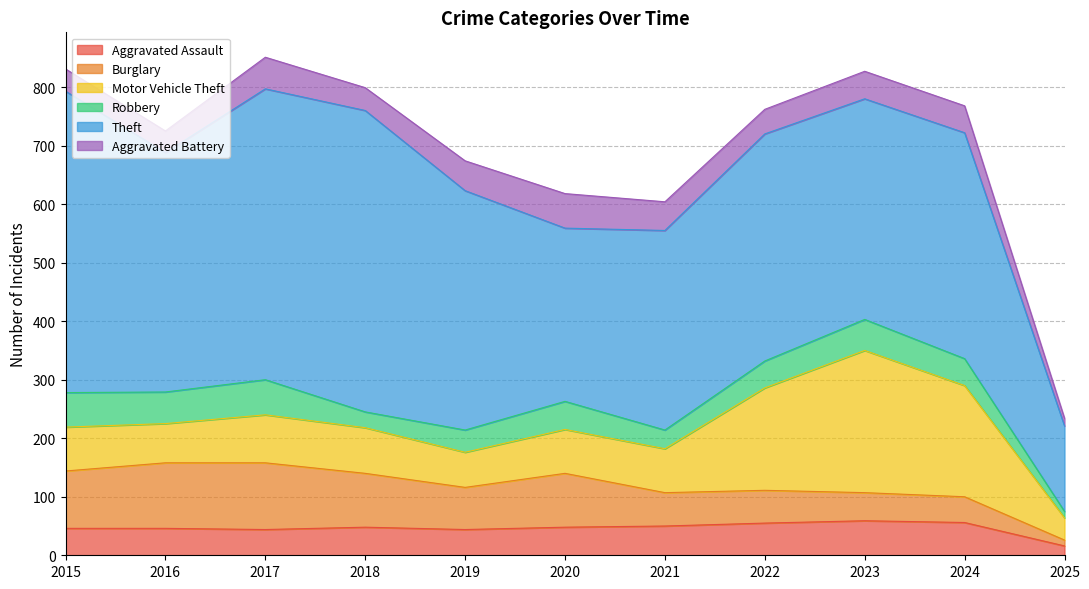

True or false: Theft has a value of 497 at 2017.

True